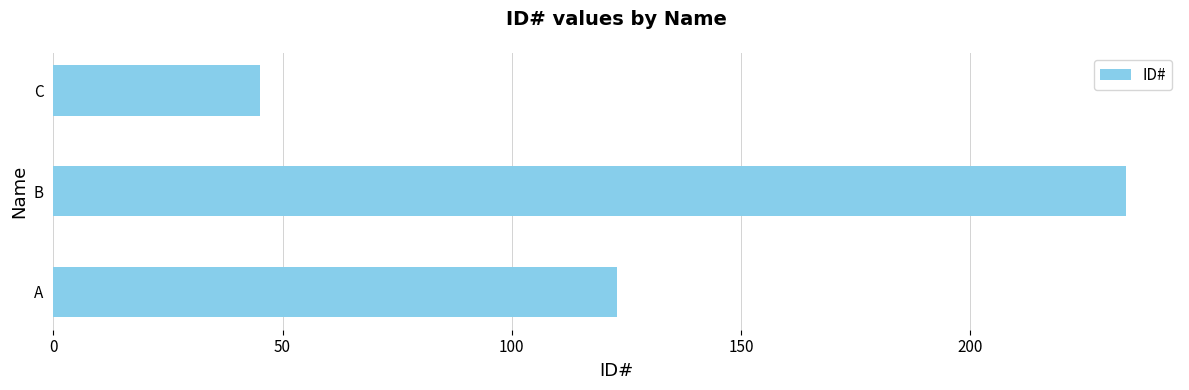

Does the chart contain stacked bars?

No